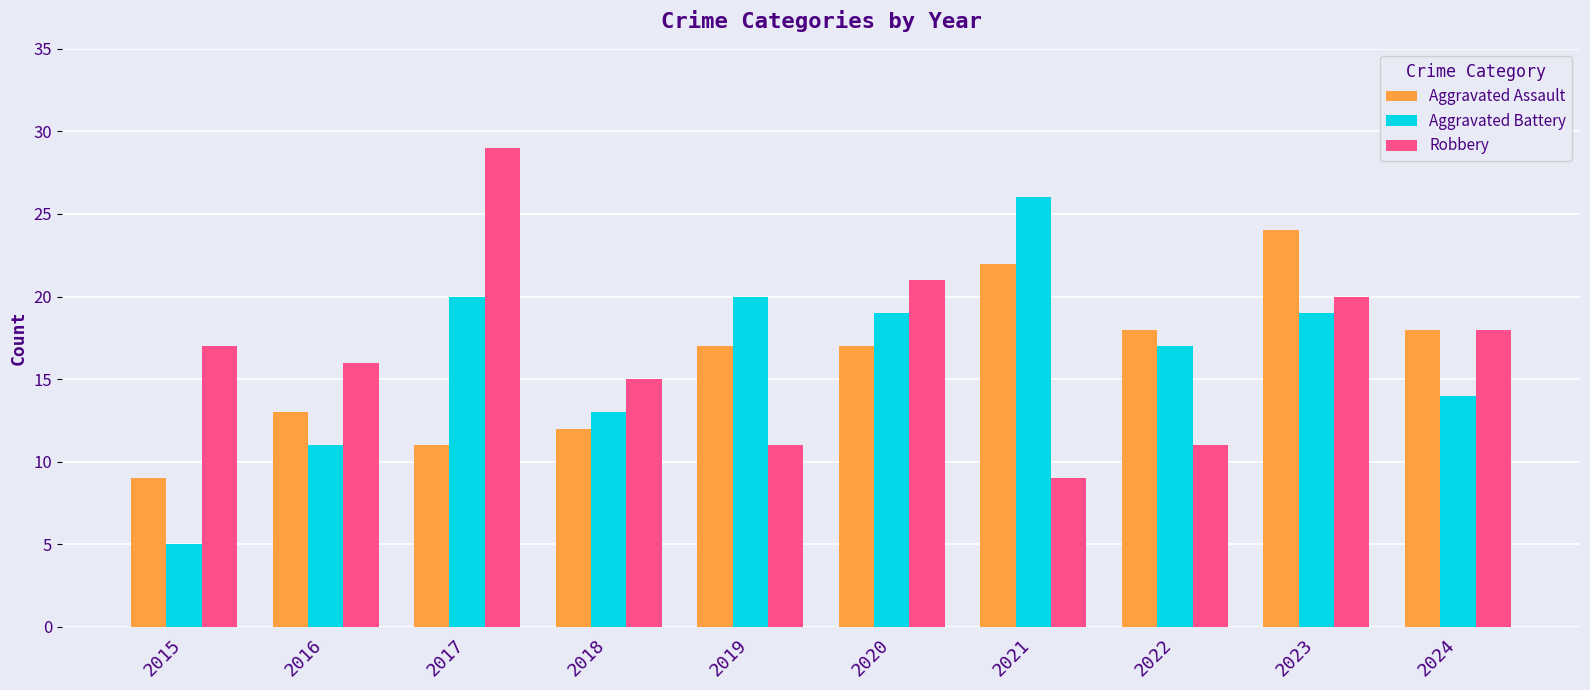

Which series has the widest spread of values?

Aggravated Battery